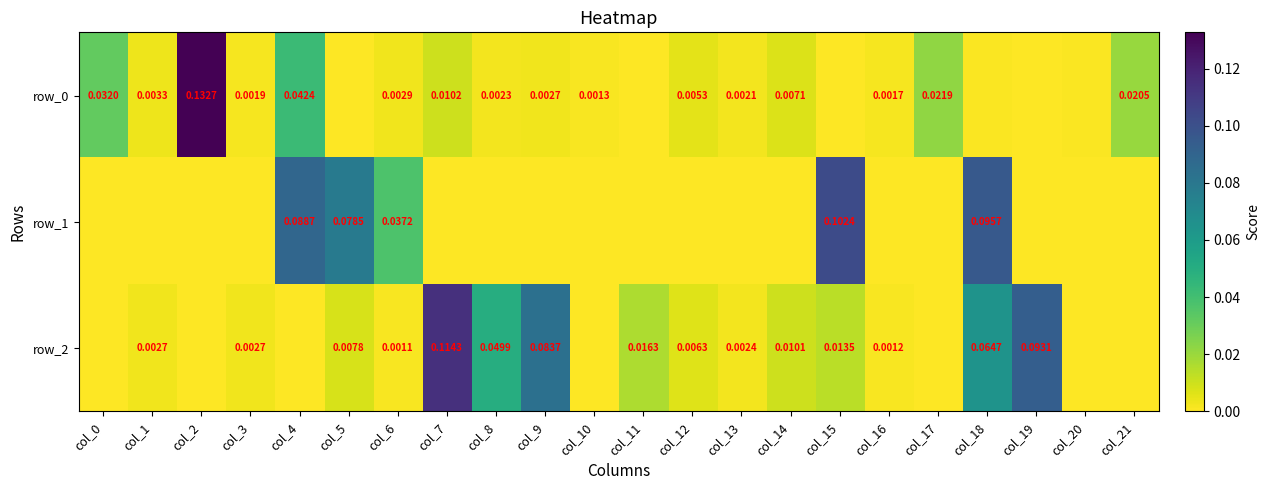

The row_2 series shows 0.0 at col_13. True or false?

True